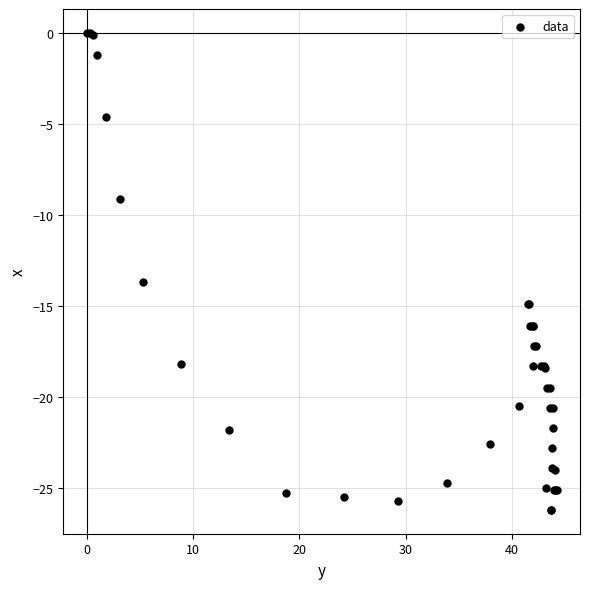

What Y value in the scatter plot is closest to -13?

-13.7